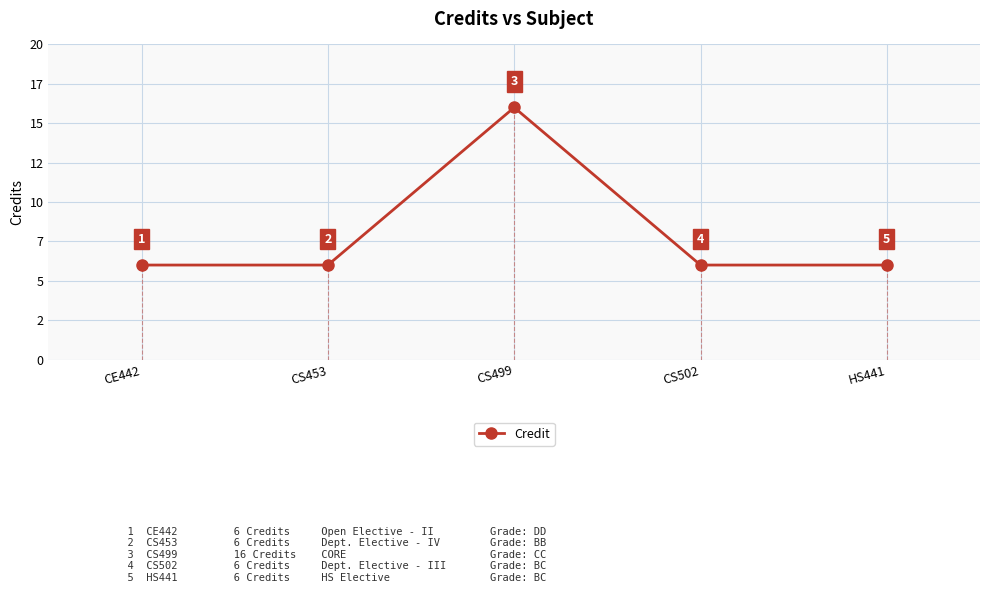

What is the sum of the values at HS441 and CS502?

12